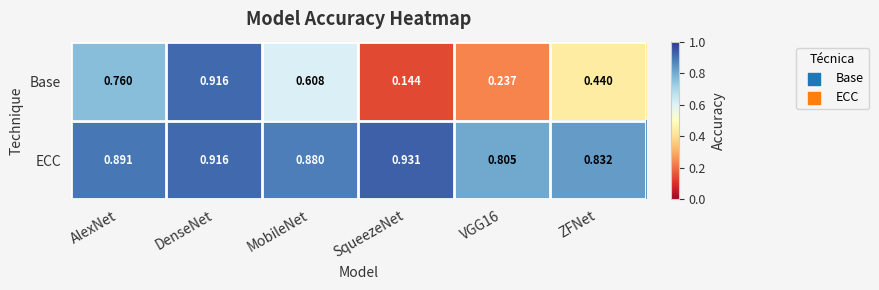

Which series has the largest total across all categories?

ECC